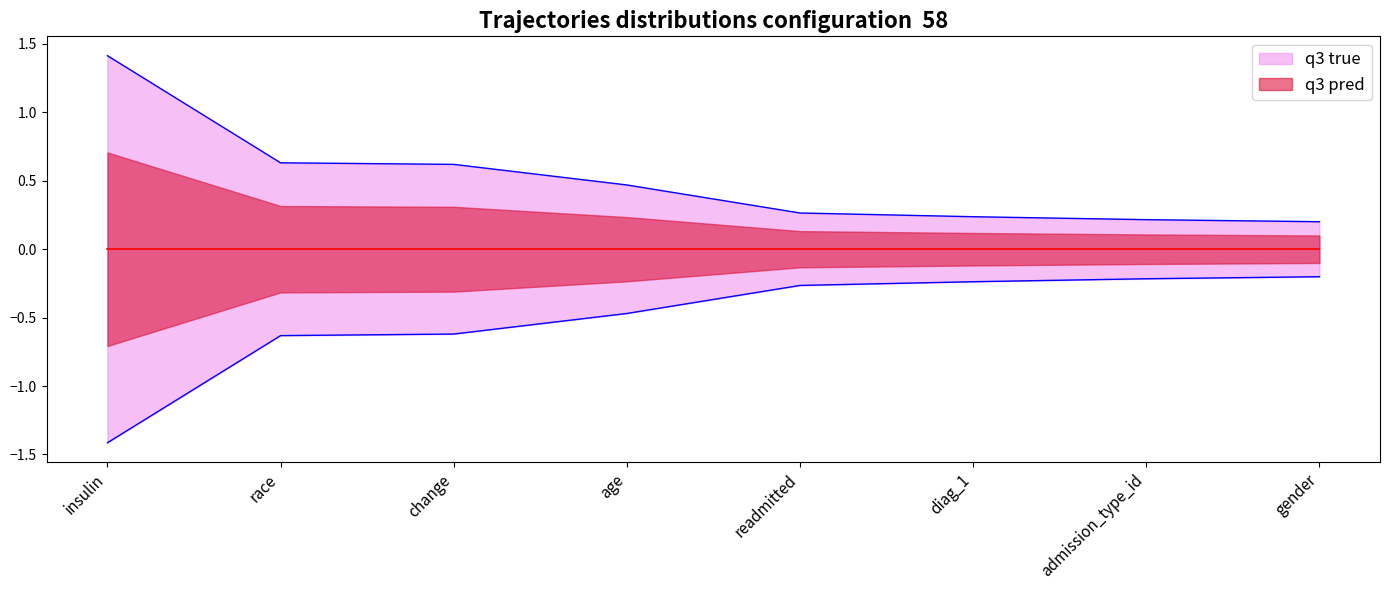

What is the change in value from age to diag_1?

-0.2